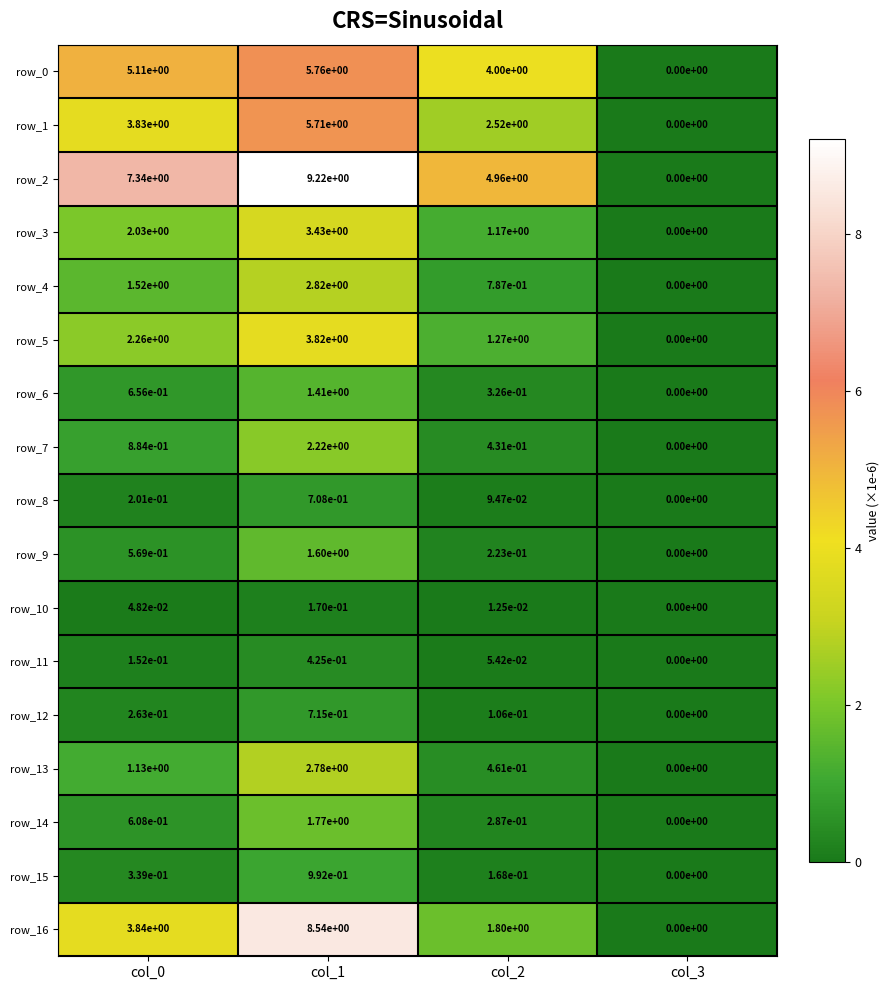

What is the spread (max minus min) of values at col_2?

4.9